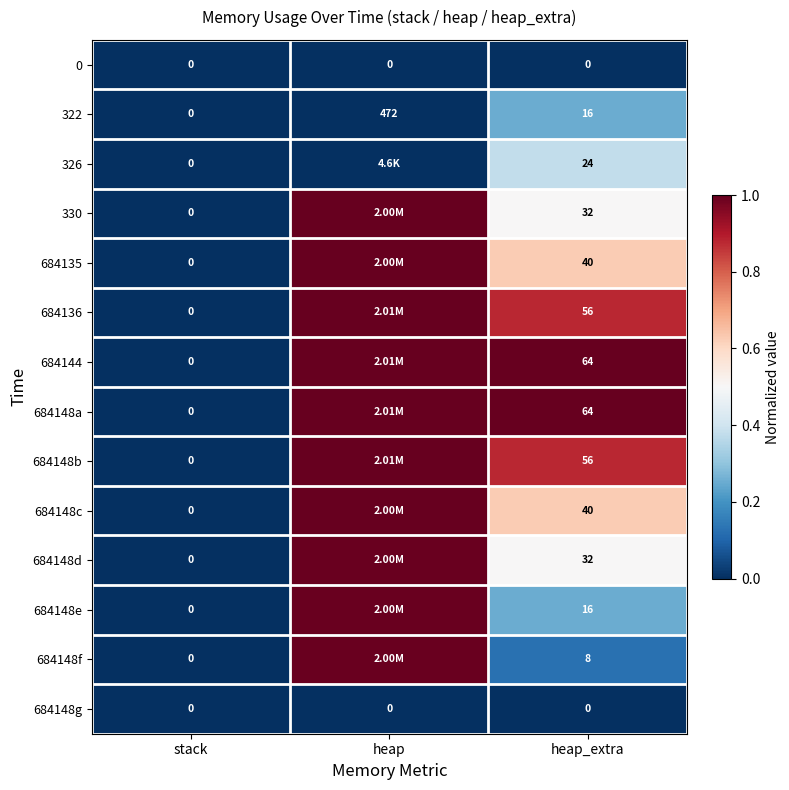

At which label does 326 reach its peak?

heap_extra